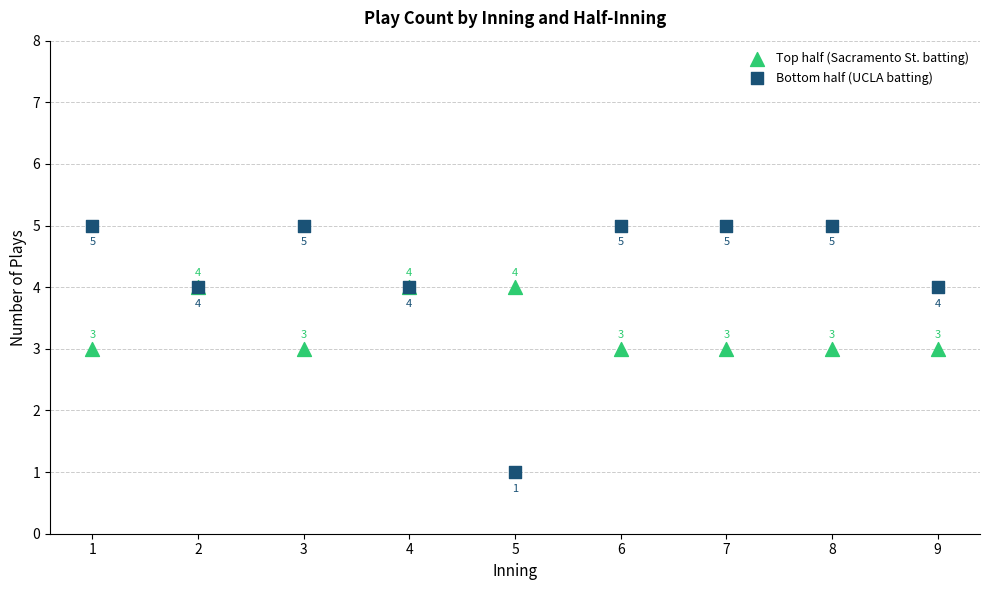

What are all the series names shown in the legend?

Top half (Sacramento St. batting), Bottom half (UCLA batting)